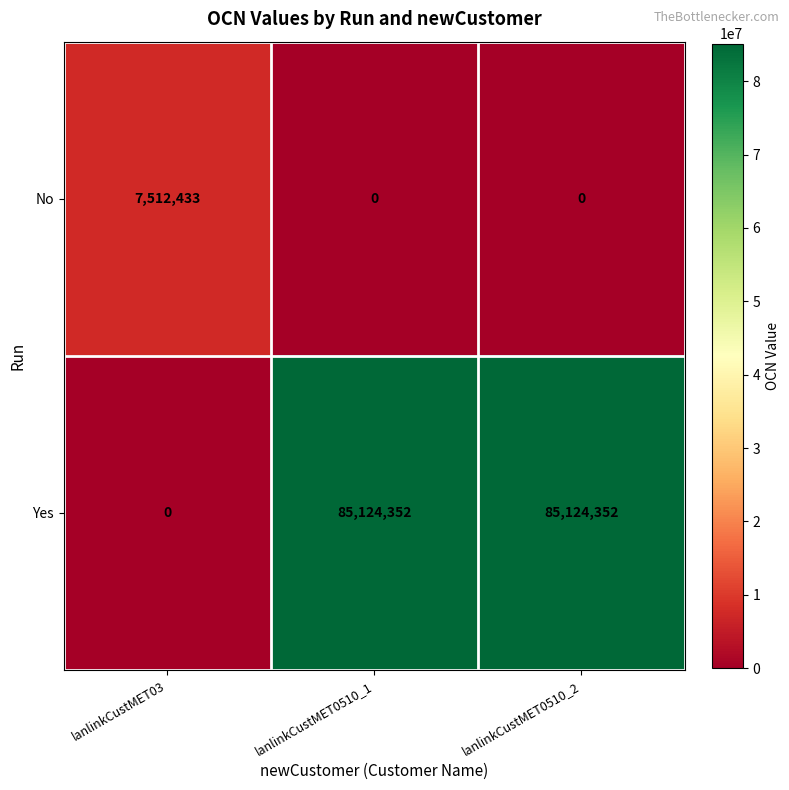

At which label does No reach its peak?

lanlinkCustMET03